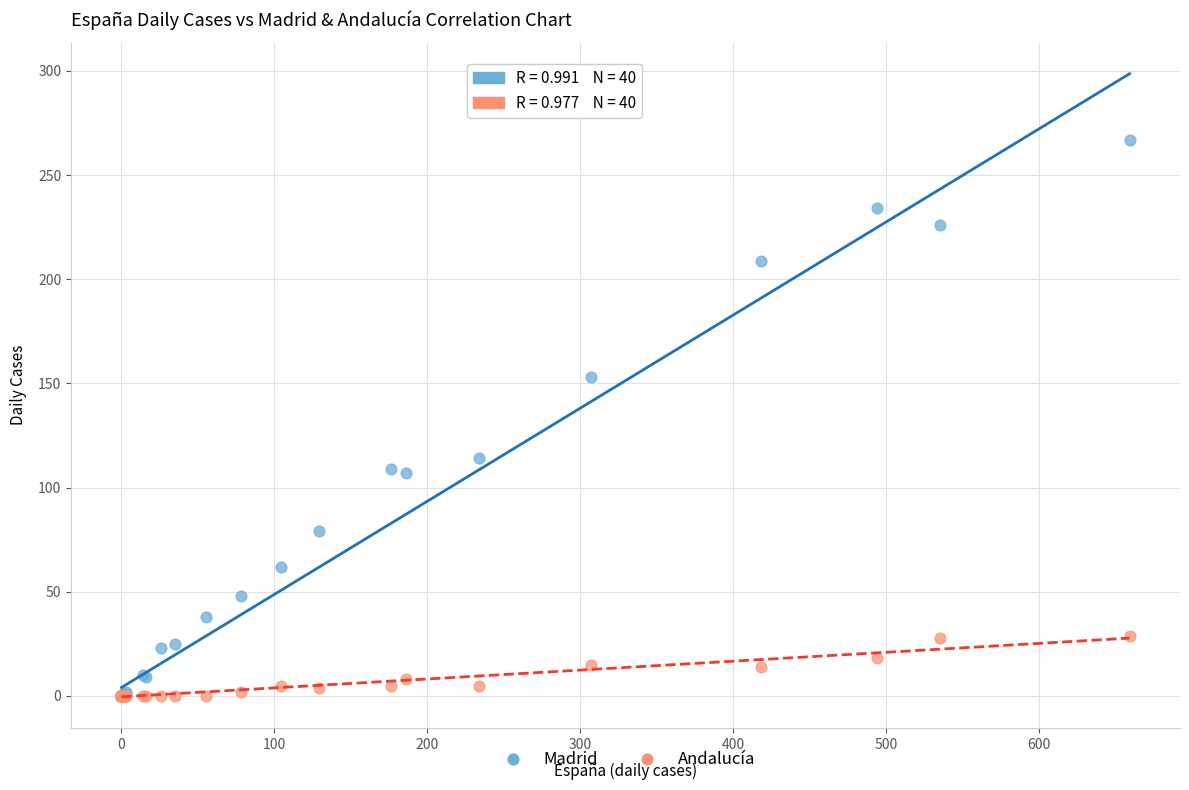

What are all the series names shown in the legend?

Madrid, Andalucía